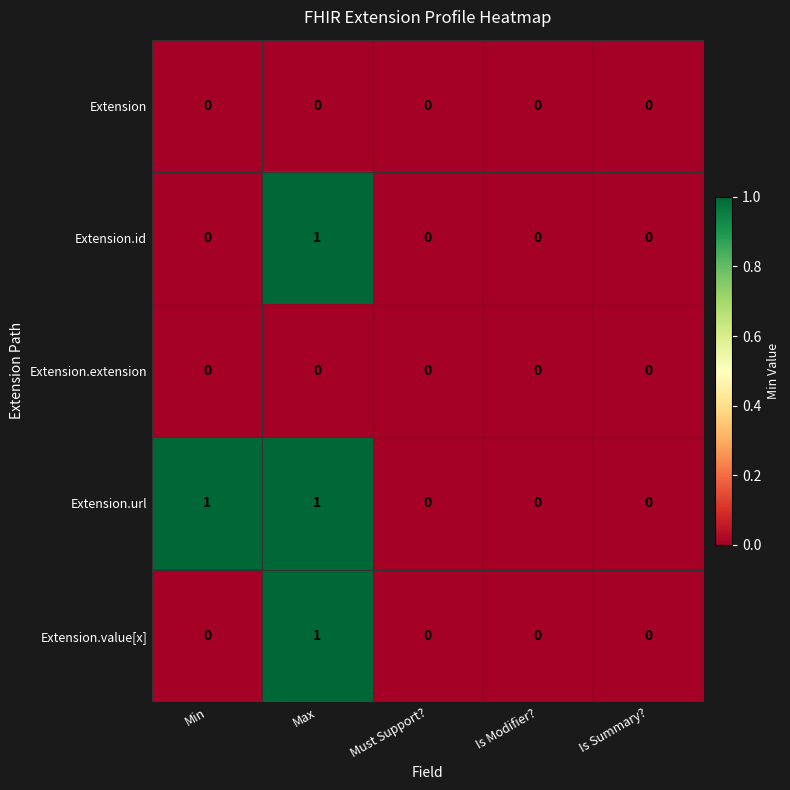

At which category is the sum across all series the highest?

Max